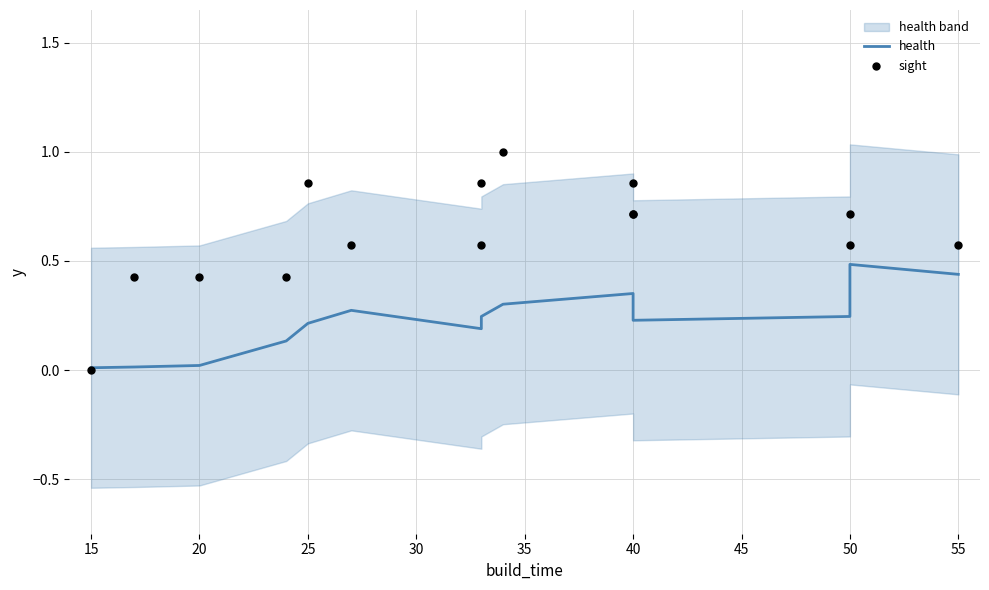

Which series has the largest total across all categories?

sight